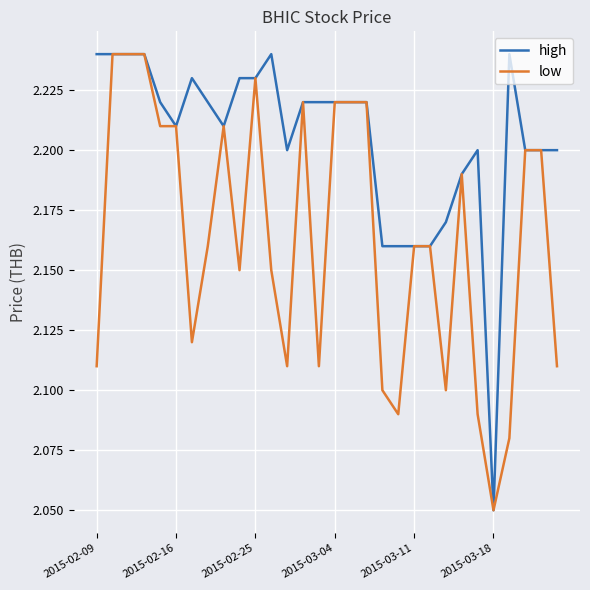

Rank the series by their average value, from highest to lowest.

high, low